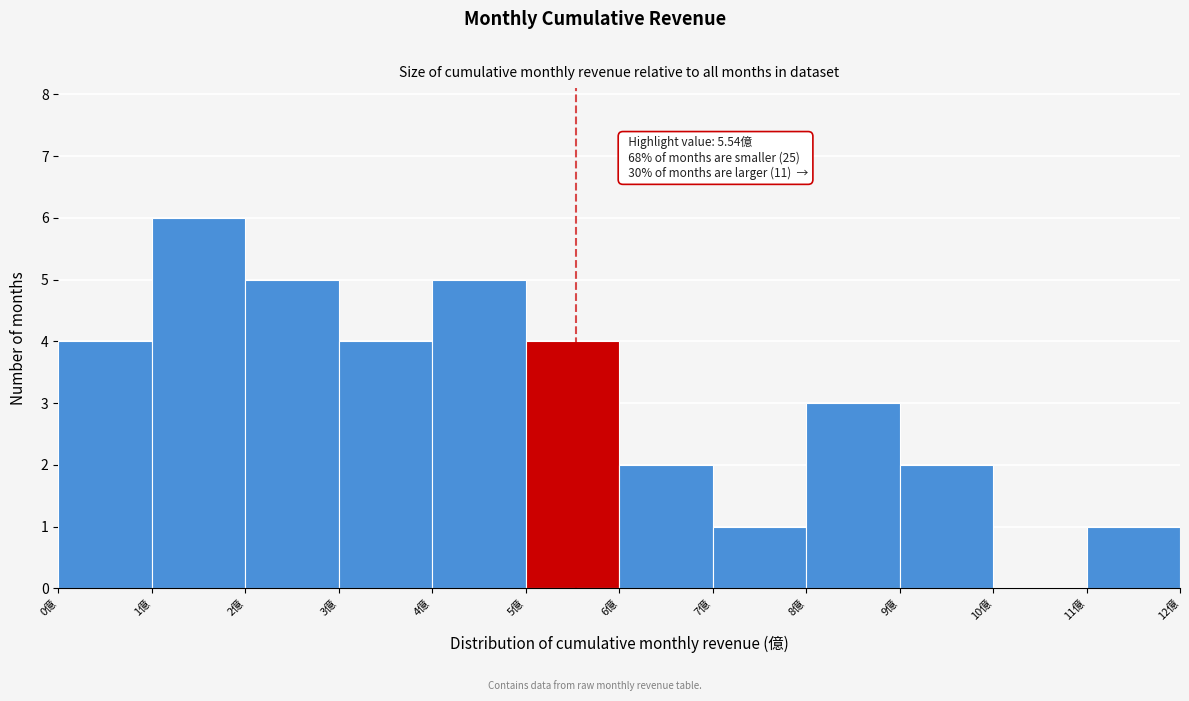

Over which range of the x-axis is the bar tallest?

1 to 2